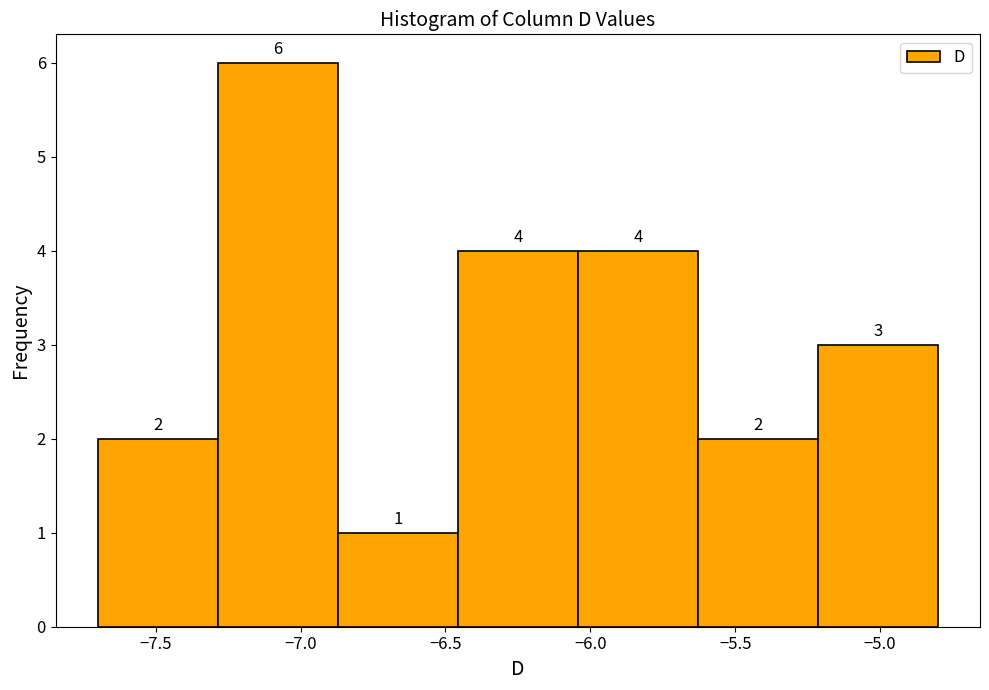

Reading left to right, transcribe this chart: for each bar, give the range it covers on the x-axis and its height. The bar edges are not printed on the chart, so give them approximately, as read against the axis.

-7.70 to -7.30: 2
-7.30 to -6.85: 6
-6.85 to -6.45: 1
-6.45 to -6.05: 4
-6.05 to -5.65: 4
-5.65 to -5.20: 2
-5.20 to -4.80: 3